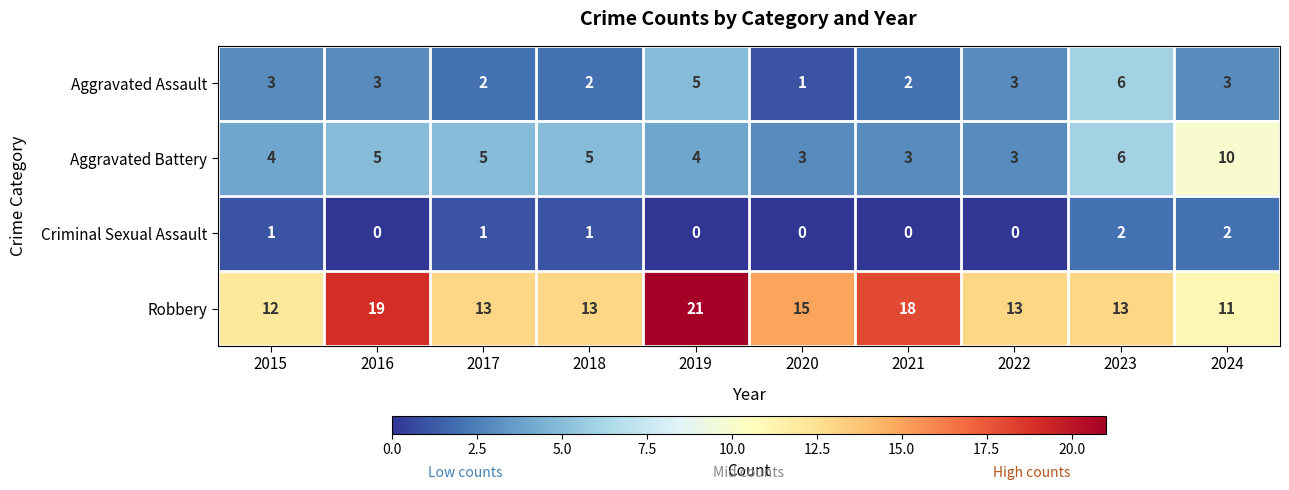

Which series has the largest total across all categories?

Robbery